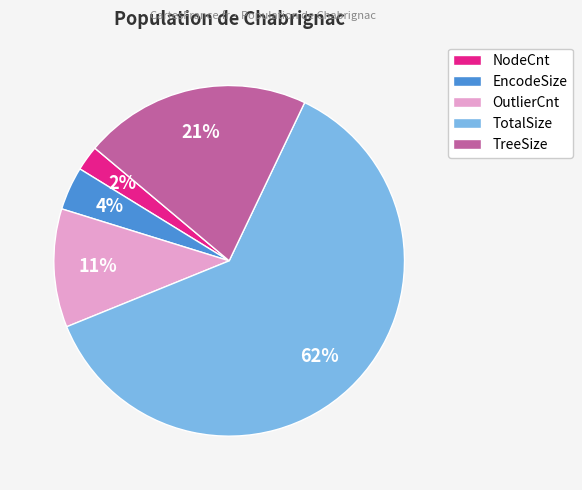

Which has a higher value, EncodeSize or OutlierCnt?

OutlierCnt